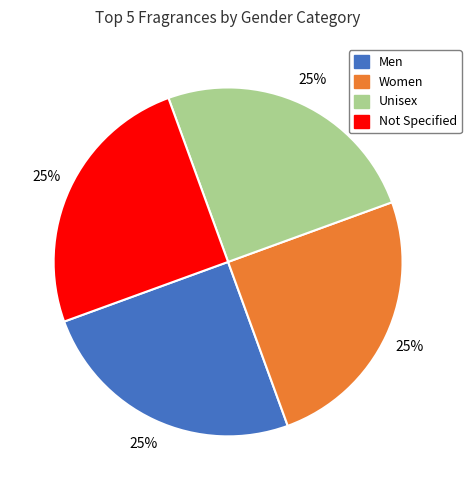

The Not Specified slice represents 25% of the pie. True or false?

True